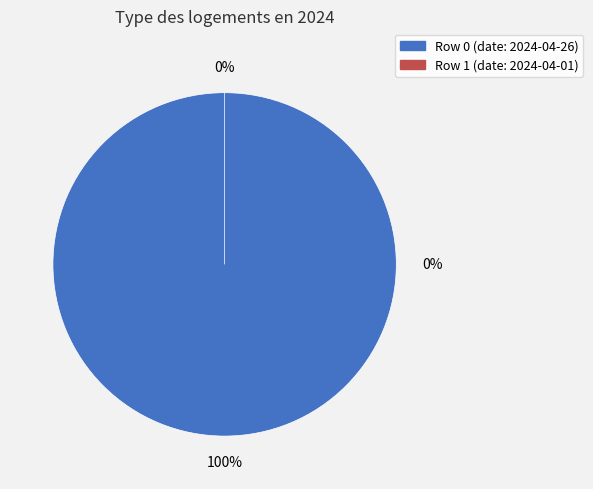

To the nearest percent, what is the difference between the 0 and 1 slice percentages?

100%